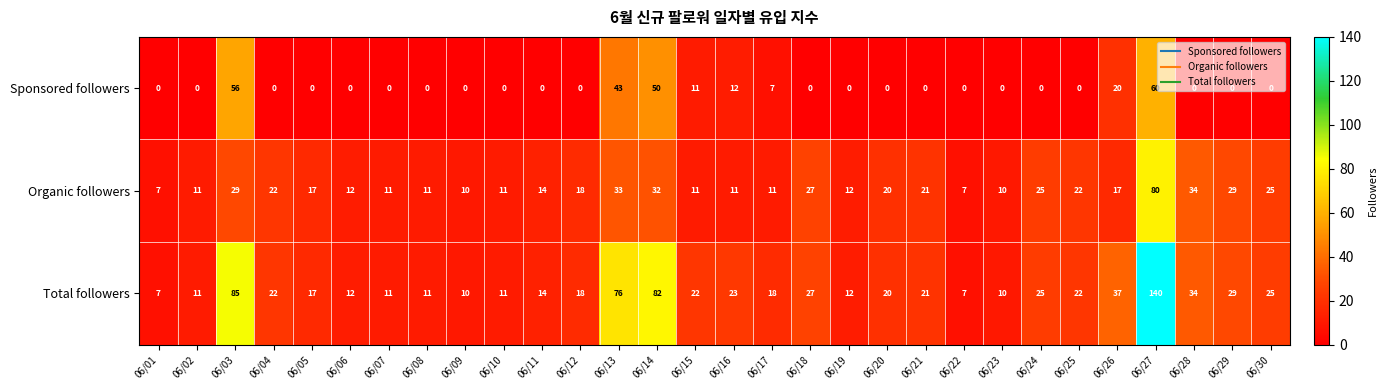

What is the sum of all Total followers values?

859